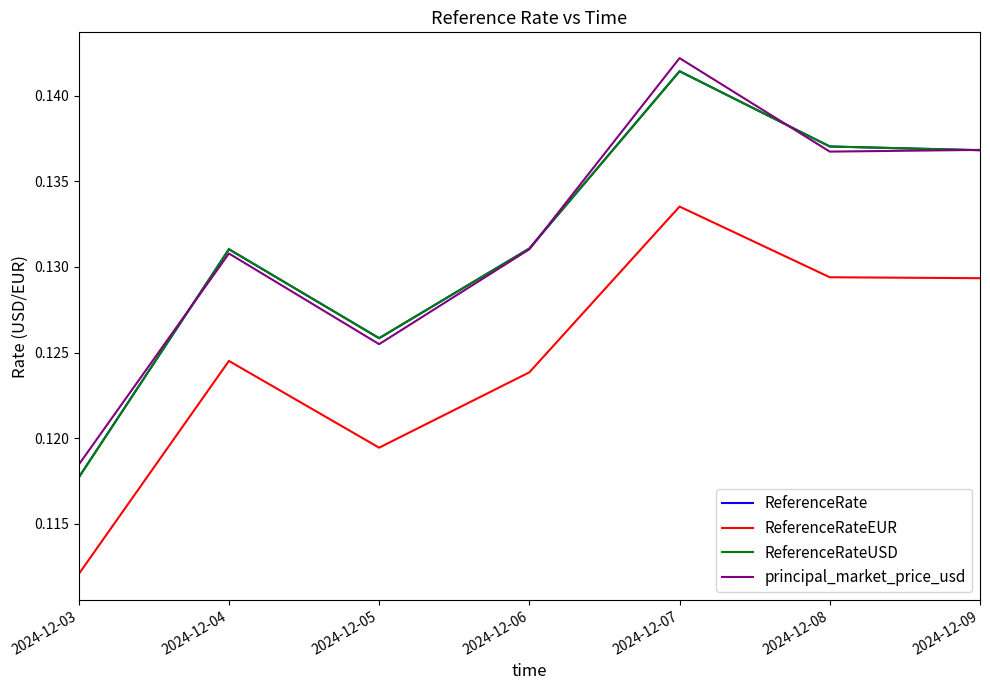

Does the chart display data point markers on the line(s)?

No